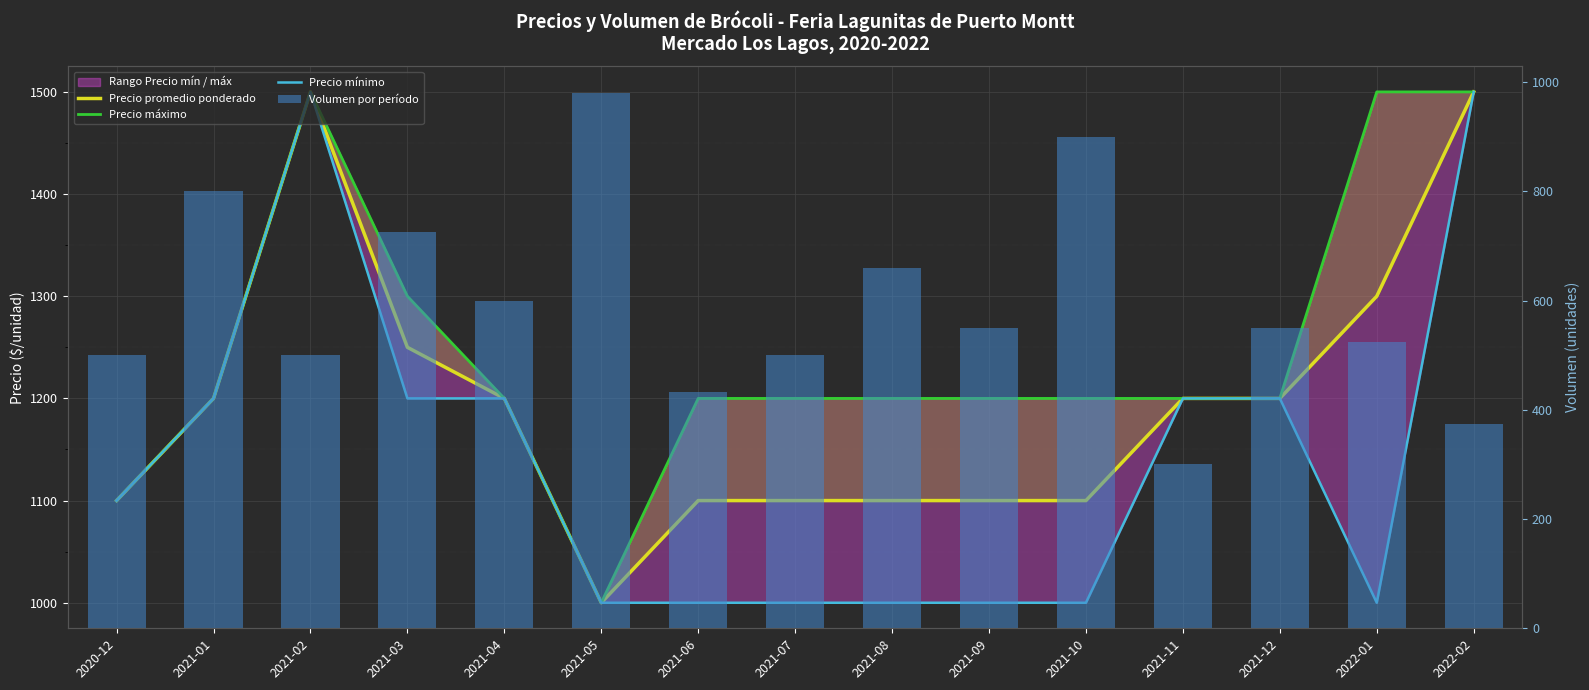

Does the chart contain stacked bars?

No